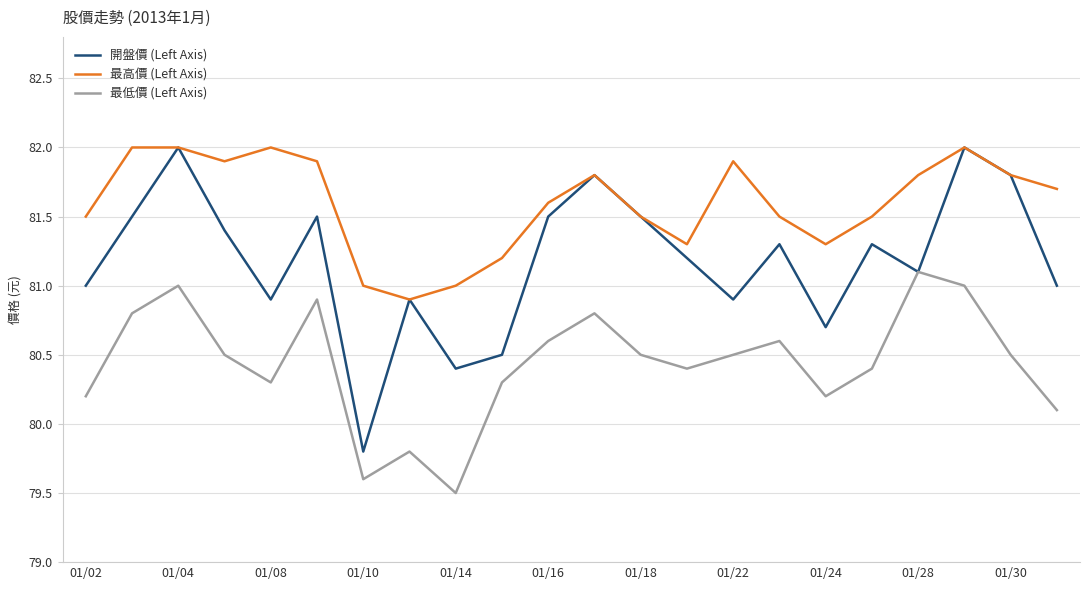

True or false: 開盤價 (Left Axis) has more than 2 points higher than both neighbors.

True